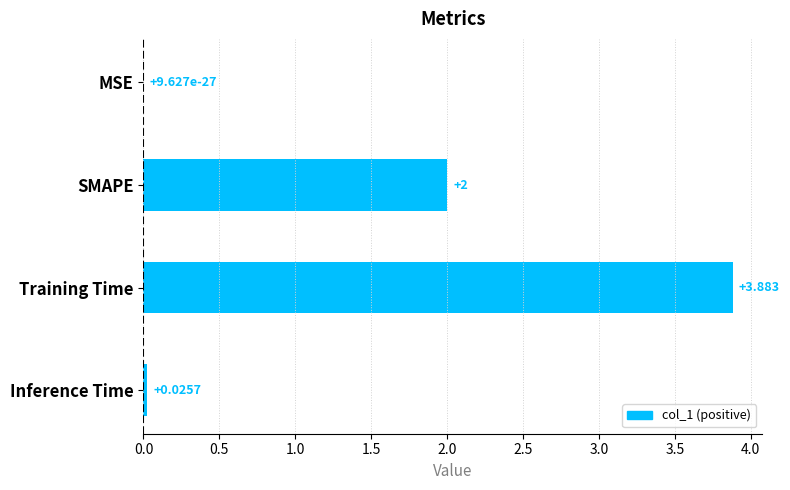

Between Training Time and Inference Time, which is larger?

Training Time